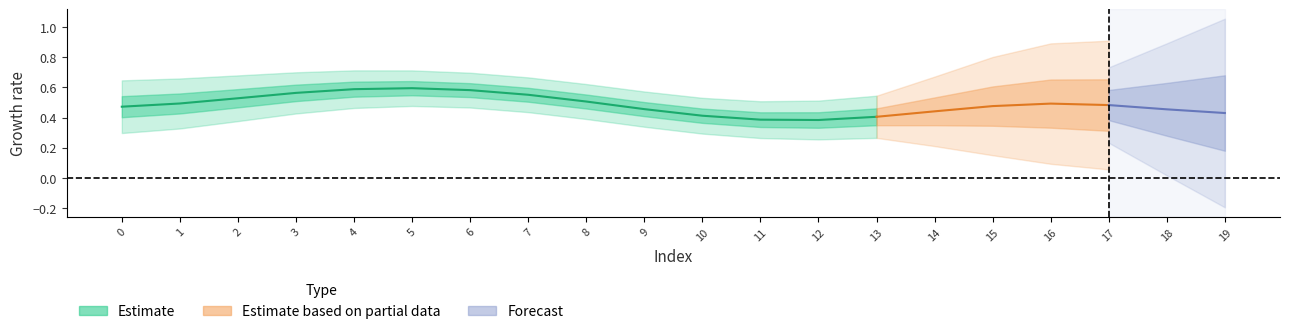

Count the number of data series in this chart.

3